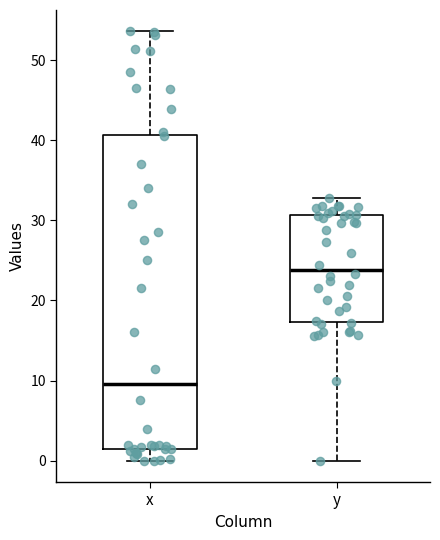

Comparing the boxes themselves (not the whiskers), which one is the tallest?

x